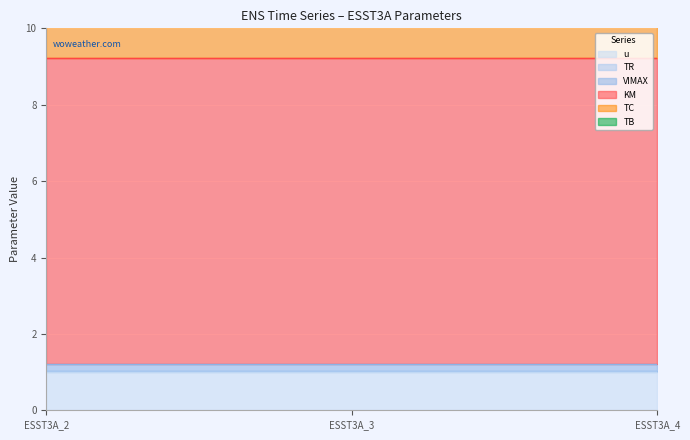

Between ESST3A_3 and ESST3A_4, which series saw the biggest shift?

u